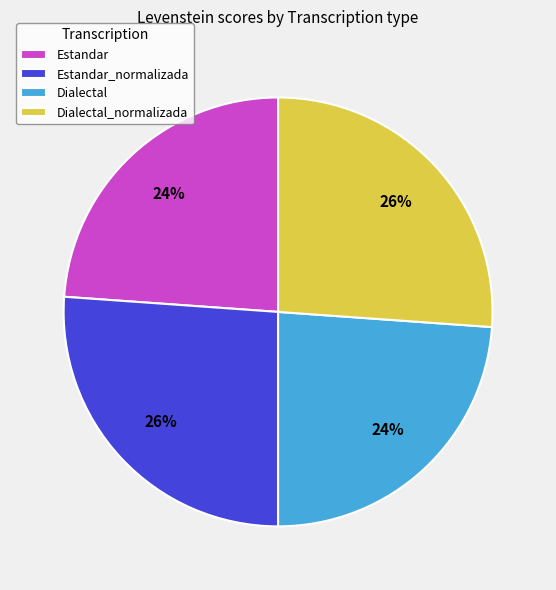

How many segments does this pie chart have?

4